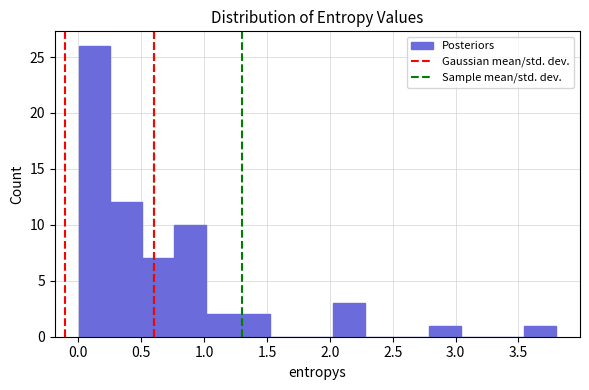

Reading left to right, transcribe this chart: for each bar, give the range it covers on the x-axis and its height. Neither the bar edges nor the heights are printed on the chart, so give them approximately, as read against the axes.

0.00 to 0.25: 26
0.25 to 0.50: 12
0.50 to 0.75: 7
0.75 to 1.00: 10
1.00 to 1.25: 2
1.25 to 1.50: 2
1.50 to 1.75: 0
1.75 to 2.05: 0
2.05 to 2.30: 3
2.30 to 2.55: 0
2.55 to 2.80: 0
2.80 to 3.05: 1
3.05 to 3.30: 0
3.30 to 3.55: 0
3.55 to 3.80: 1